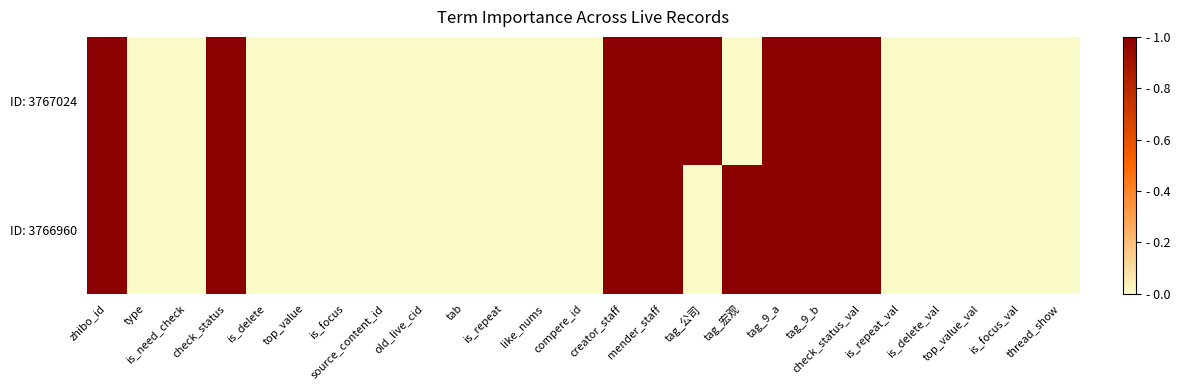

Rank the series at like_nums from highest to lowest value.

ID: 3767024, ID: 3766960